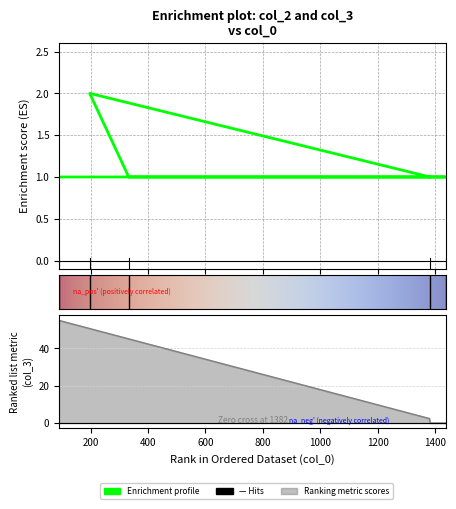

What is the greatest value displayed?

2